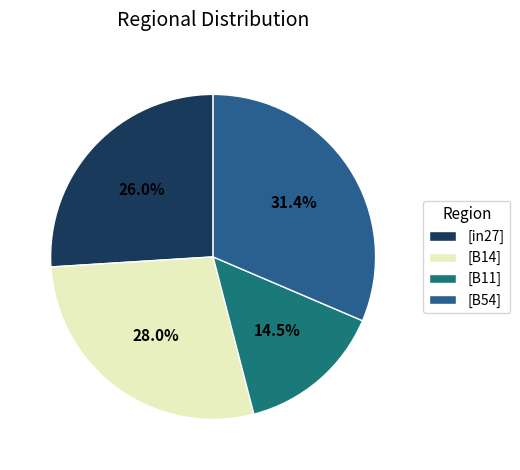

How many segments does this pie chart have?

4